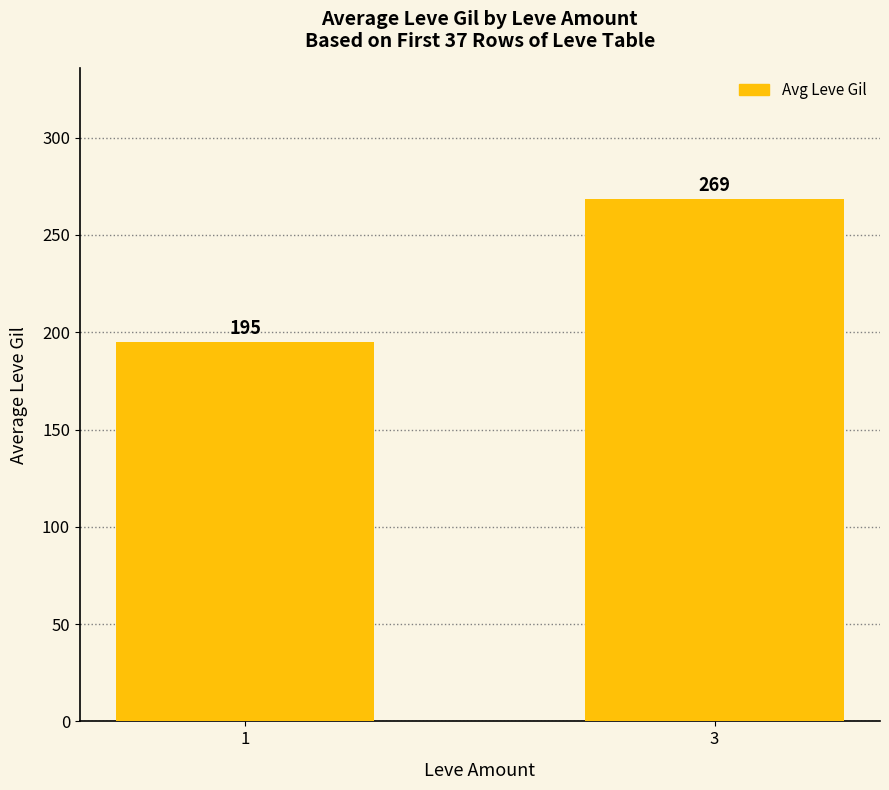

What is the sum of the values at 3 and 1?

463.8